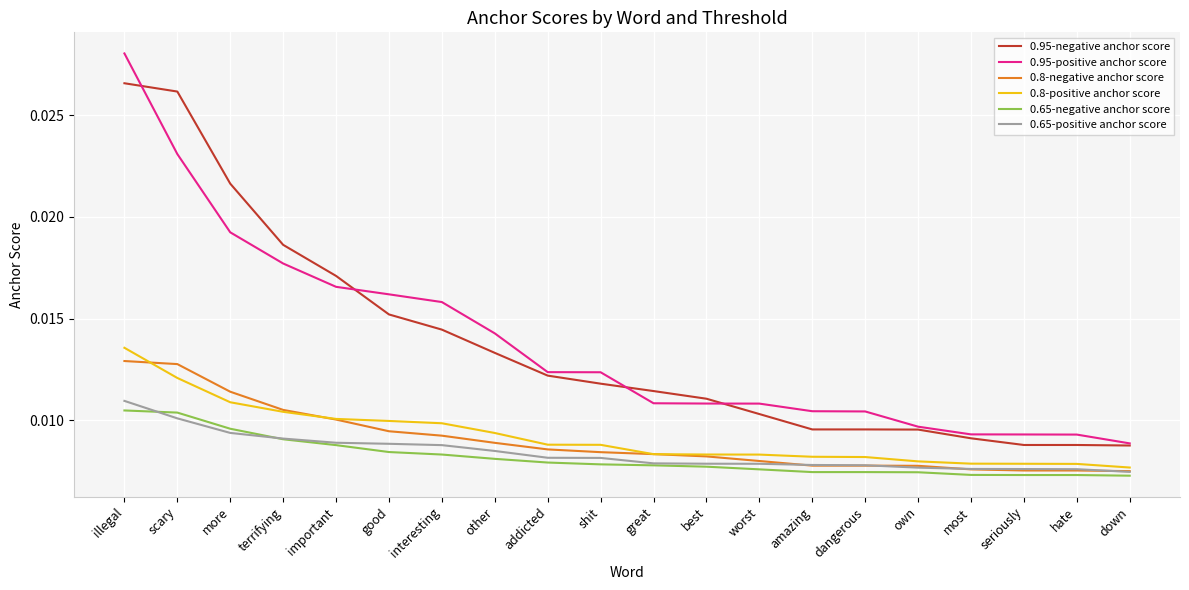

Rank the series by their maximum value, from lowest to highest.

0.65-negative anchor score, 0.65-positive anchor score, 0.8-negative anchor score, 0.8-positive anchor score, 0.95-negative anchor score, 0.95-positive anchor score